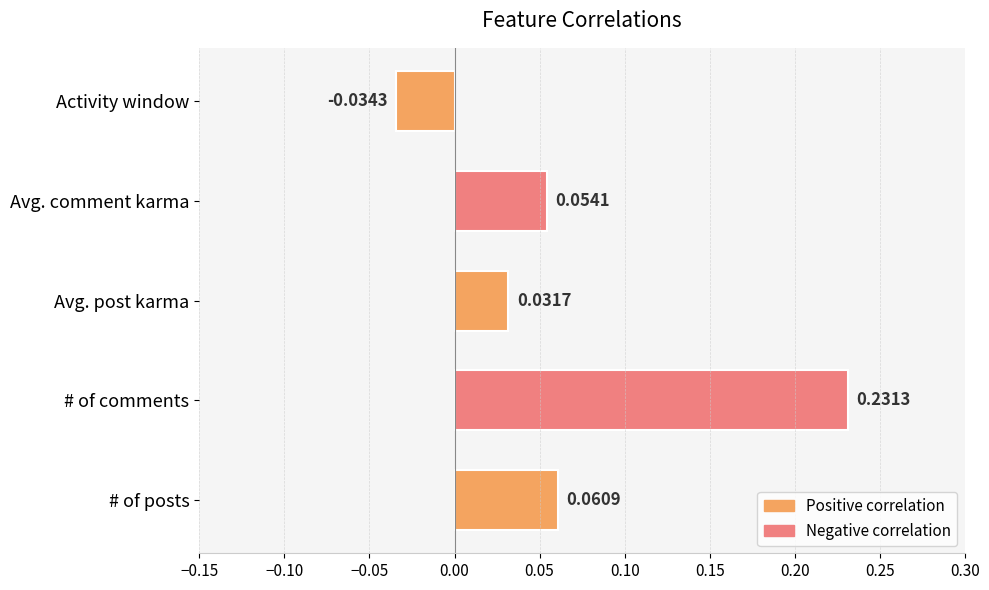

Does the chart contain any negative values?

Yes